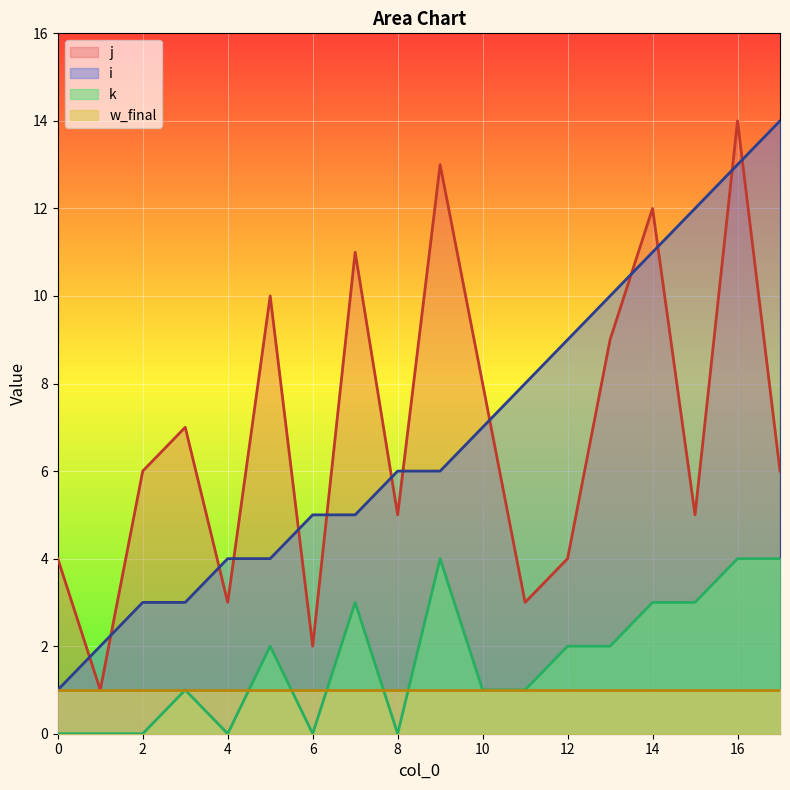

The value of i at 6 is 1. True or false?

False